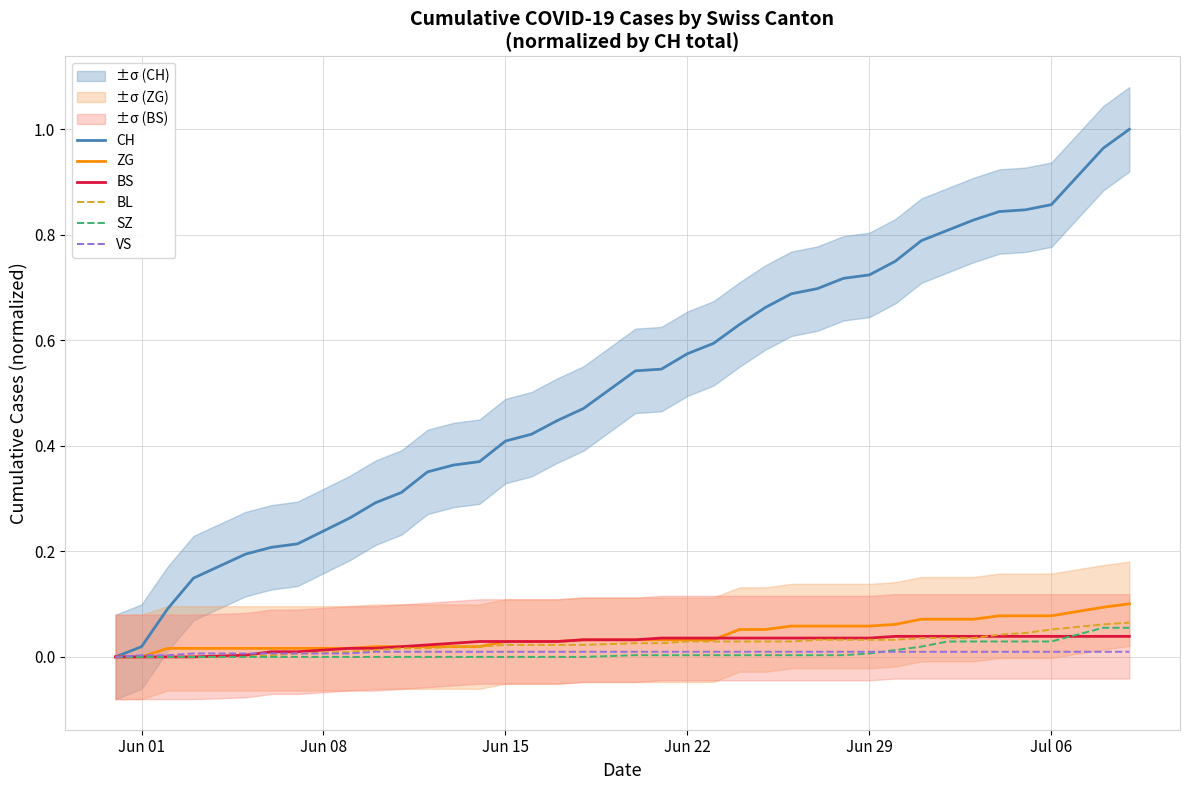

True or false: BL has more than 1 points higher than both neighbors.

False